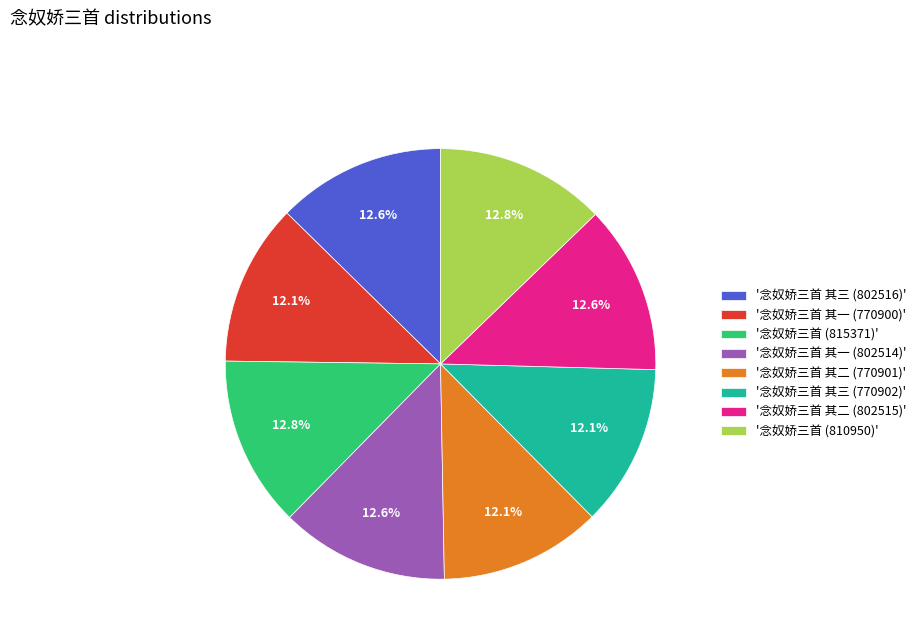

Which has a higher value, '念奴娇三首 (815371)' or '念奴娇三首 其一 (770900)'?

'念奴娇三首 (815371)'